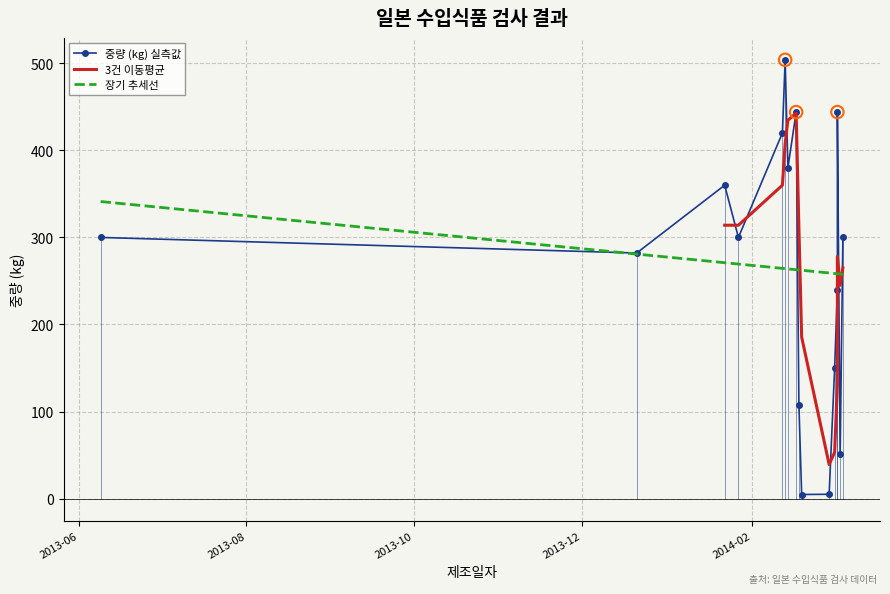

Between 2014-02-17 and 2014-01-27, which is larger?

2014-02-17